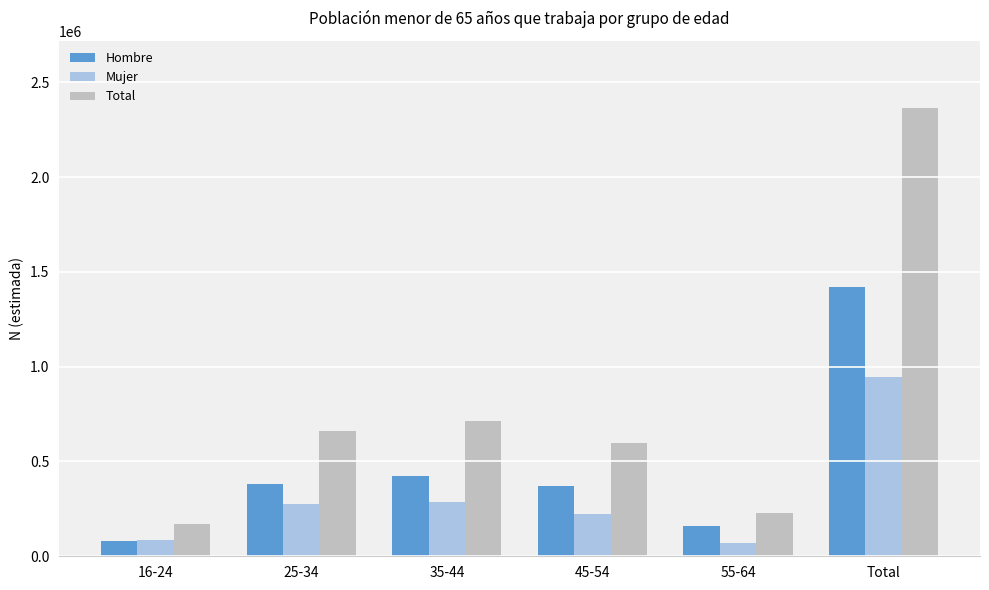

Which category has the lowest value in the Hombre series?

16-24